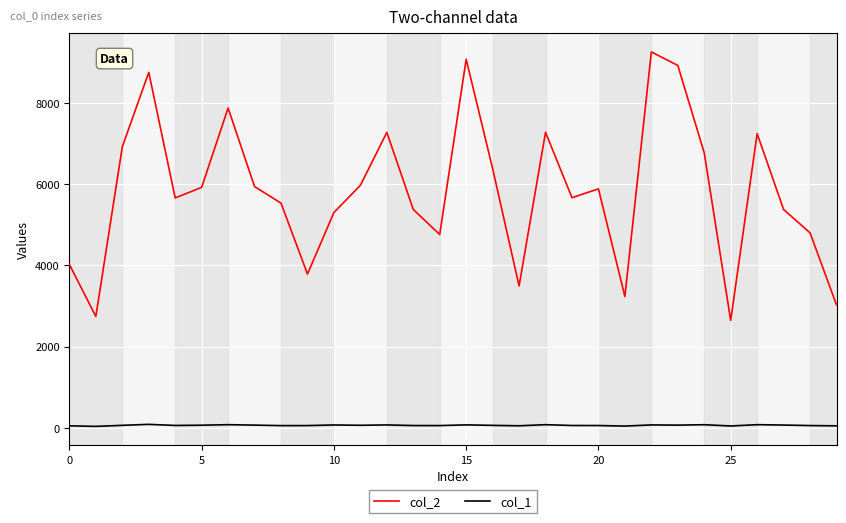

In col_1, how many points are higher than both neighbors (excluding endpoints)?

9